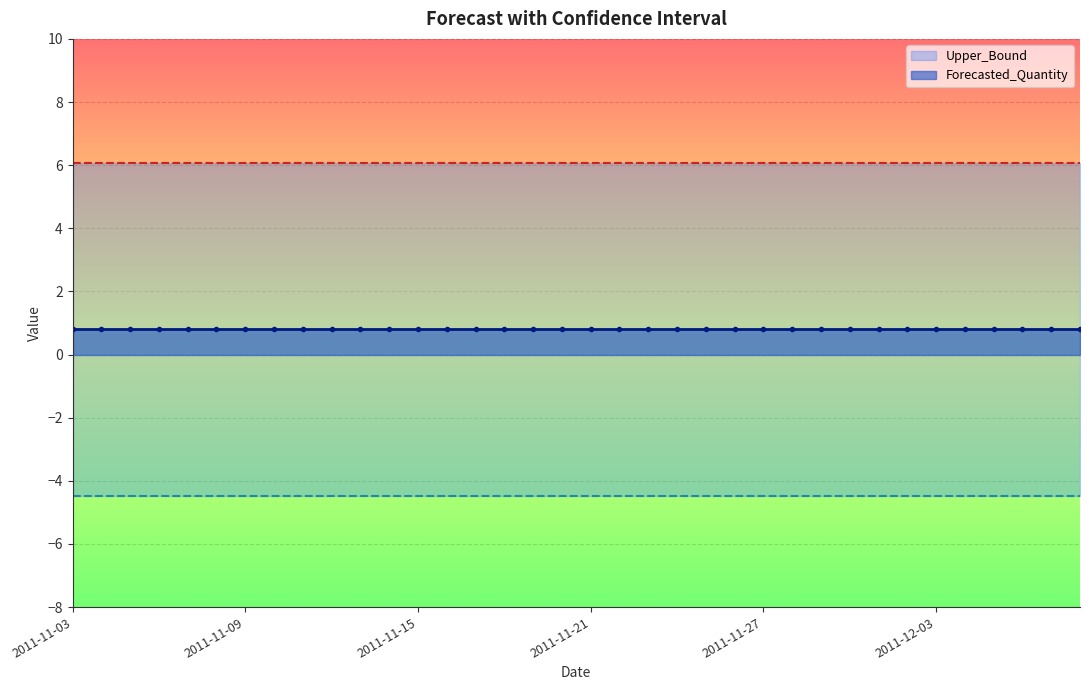

At which label does Lower_Bound reach its peak?

2011-11-03